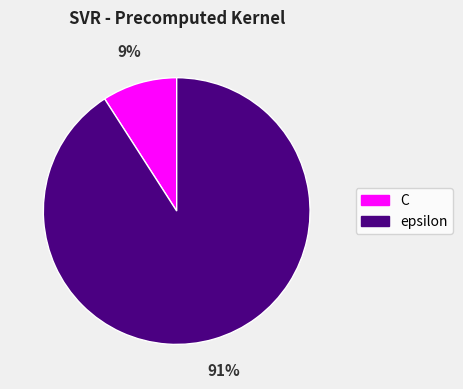

Rank the categories by value from highest to lowest.

epsilon, C